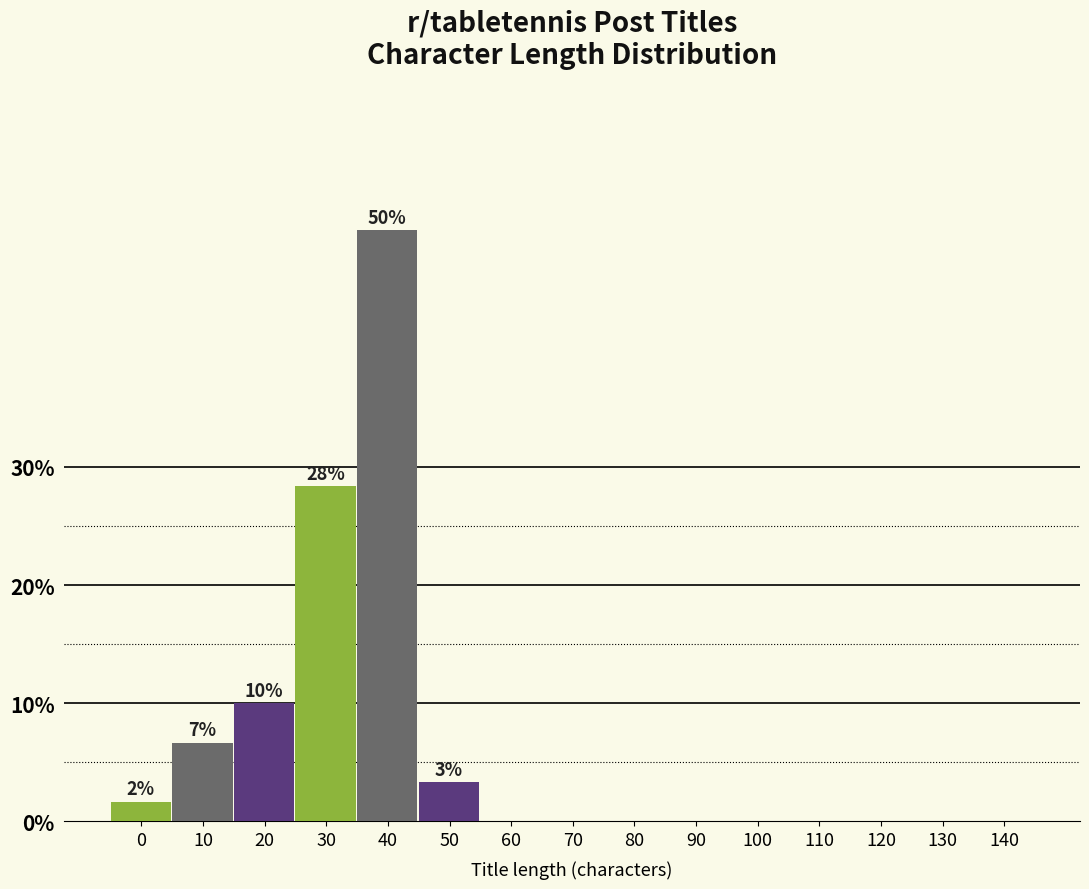

Reading right to left, what are all the values shown in this chart?

140=0.0	130=0.0	120=0.0	110=0.0	100=0.0	90=0.0	80=0.0	70=0.0	60=0.0	50=3.3	40=50.0	30=28.3	20=10.0	10=6.7	0=1.7